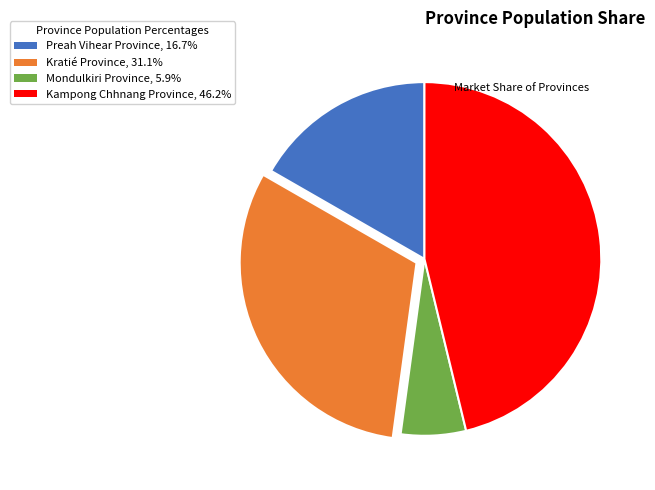

Rank the categories by value from highest to lowest.

Kampong Chhnang Province, Kratié Province, Preah Vihear Province, Mondulkiri Province